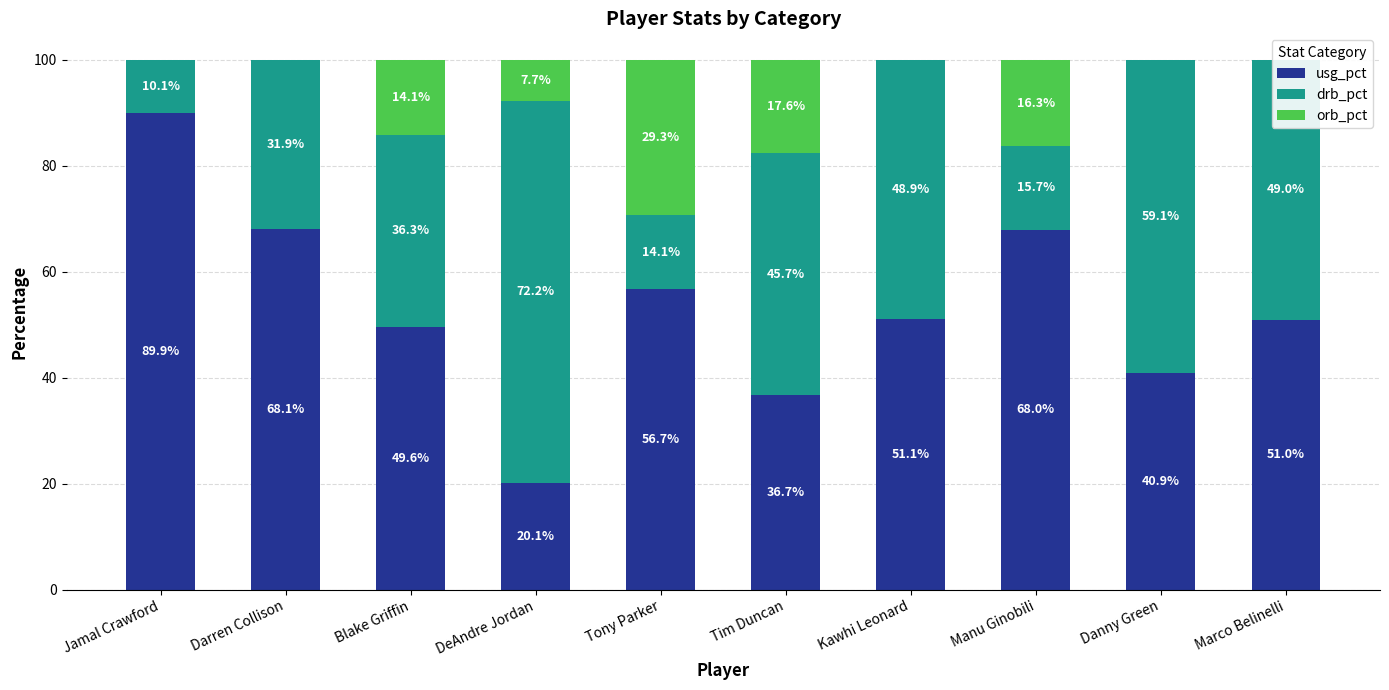

Reading left to right, extract all data points from this chart.

usg_pct: 89.9	68.1	49.6	20.1	56.7	36.7	51.1	68.0	40.9	51.0
drb_pct: 10.1	31.9	36.3	72.2	14.1	45.7	48.9	15.7	59.1	49.0
orb_pct: 0.0	0.0	14.1	7.7	29.3	17.6	0.0	16.3	0.0	0.0